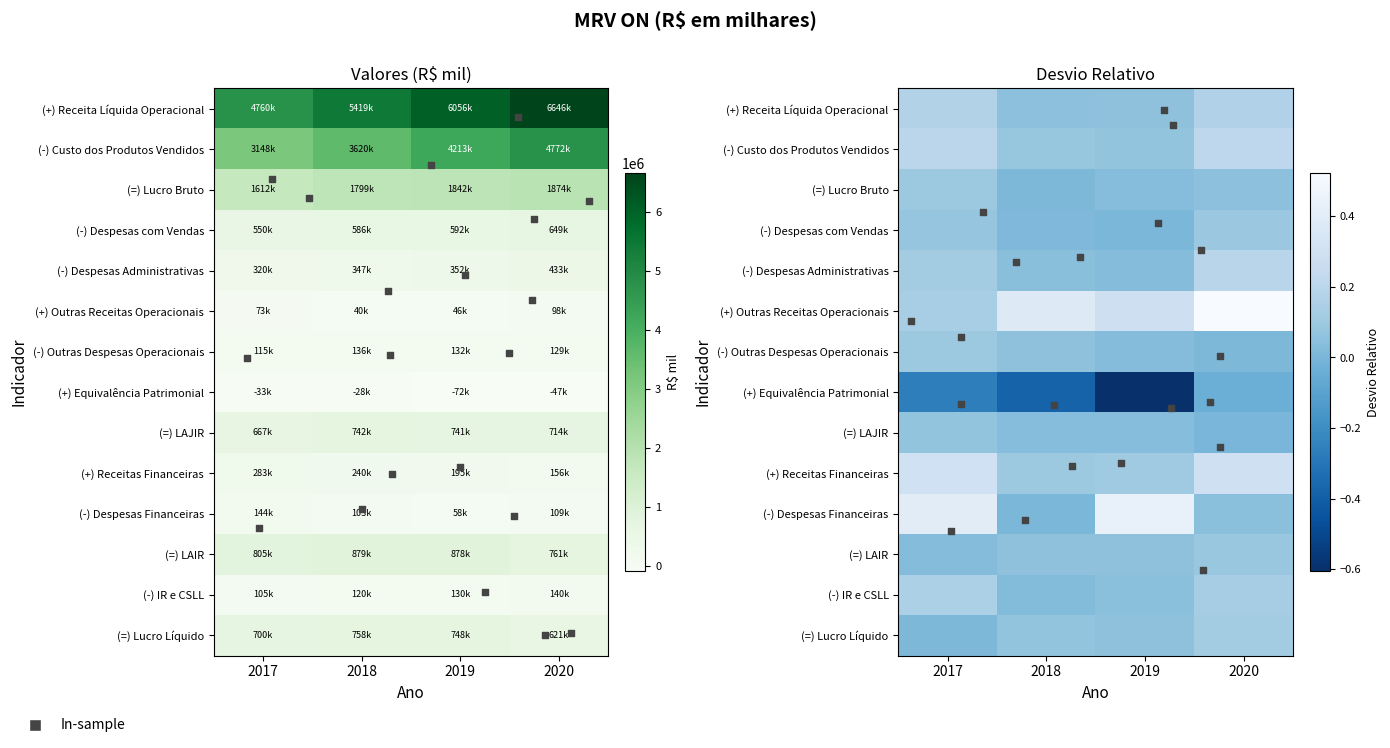

Reading left to right, extract all data points from this chart.

(+) Receita Líquida Operacional: 2017=4759888	2018=5418995	2019=6055722	2020=6646359
(-) Custo dos Produtos Vendidos: 2017=3147749	2018=3620489	2019=4213455	2020=4772021
(=) Lucro Bruto: 2017=1612139	2018=1798506	2019=1842267	2020=1874338
(-) Despesas com Vendas: 2017=550298	2018=585959	2019=592252	2020=649261
(-) Despesas Administrativas: 2017=319719	2018=347374	2019=351676	2020=433410
(+) Outras Receitas Operacionais: 2017=72927	2018=40421	2019=46408	2020=98083
(-) Outras Despesas Operacionais: 2017=115487	2018=135803	2019=132009	2020=129274
(+) Equivalência Patrimonial: 2017=-33049	2018=-27855	2019=-72062	2020=-46741
(=) LAJIR: 2017=666513	2018=741936	2019=740676	2020=713735
(+) Receitas Financeiras: 2017=283030	2018=239537	2019=195363	2020=155541
(-) Despesas Financeiras: 2017=144348	2018=102907	2019=58119	2020=108529
(=) LAIR: 2017=805195	2018=878566	2019=877920	2020=760747
(-) IR e CSLL: 2017=105171	2018=120429	2019=130044	2020=139755
(=) Lucro Líquido: 2017=700024	2018=758137	2019=747876	2020=620992